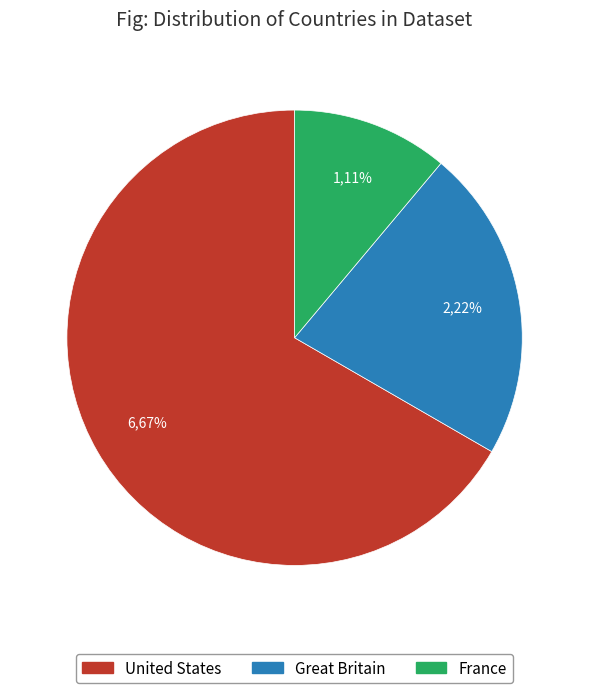

To the nearest percent, what is the combined percentage of France and United States?

78%